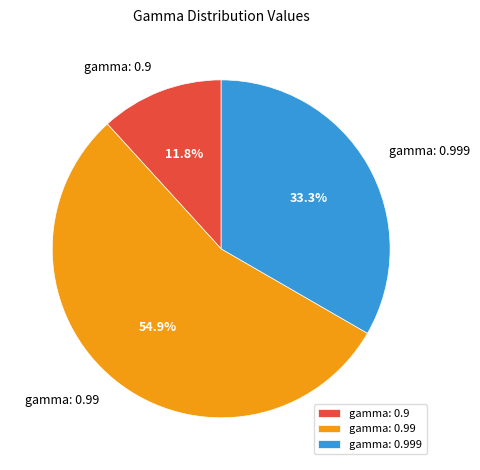

To the nearest percent, what percentage of the pie is gamma: 0.9?

12%